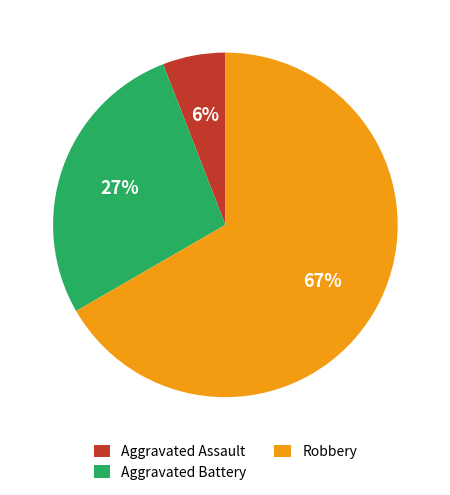

To the nearest percent, what is the difference between the largest and smallest slice percentages?

67%